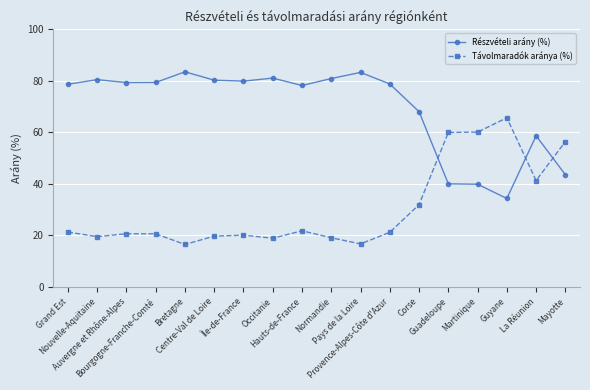

Which series has the largest total across all categories?

Részvételi arány (%)